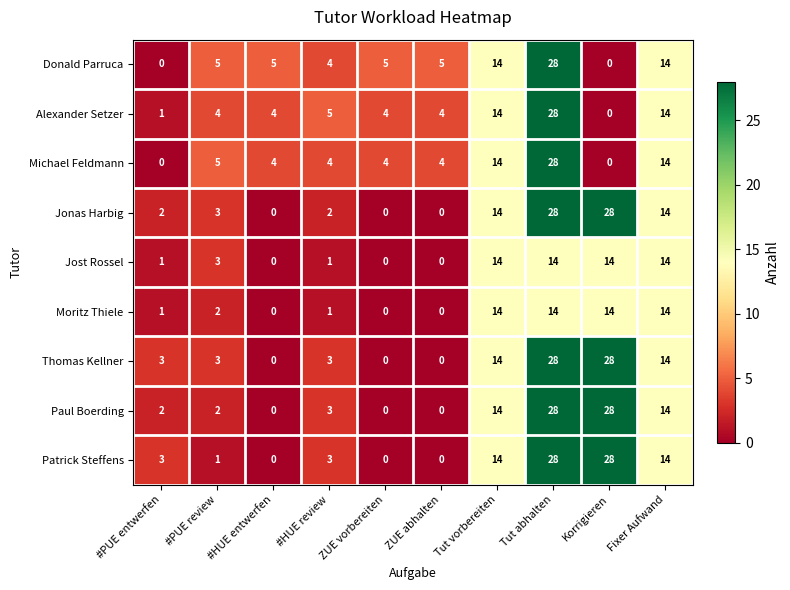

What is the approximate value of Patrick Steffens at #PUE entwerfen, to the nearest 5?

5